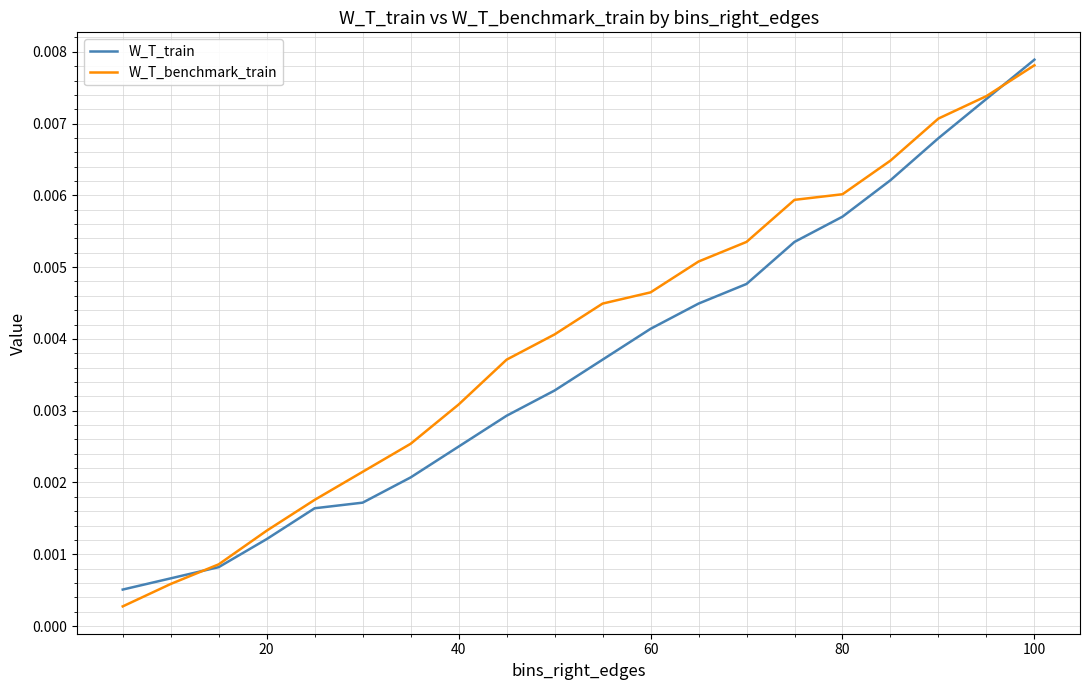

What are all the series names shown in the legend?

W_T_train, W_T_benchmark_train